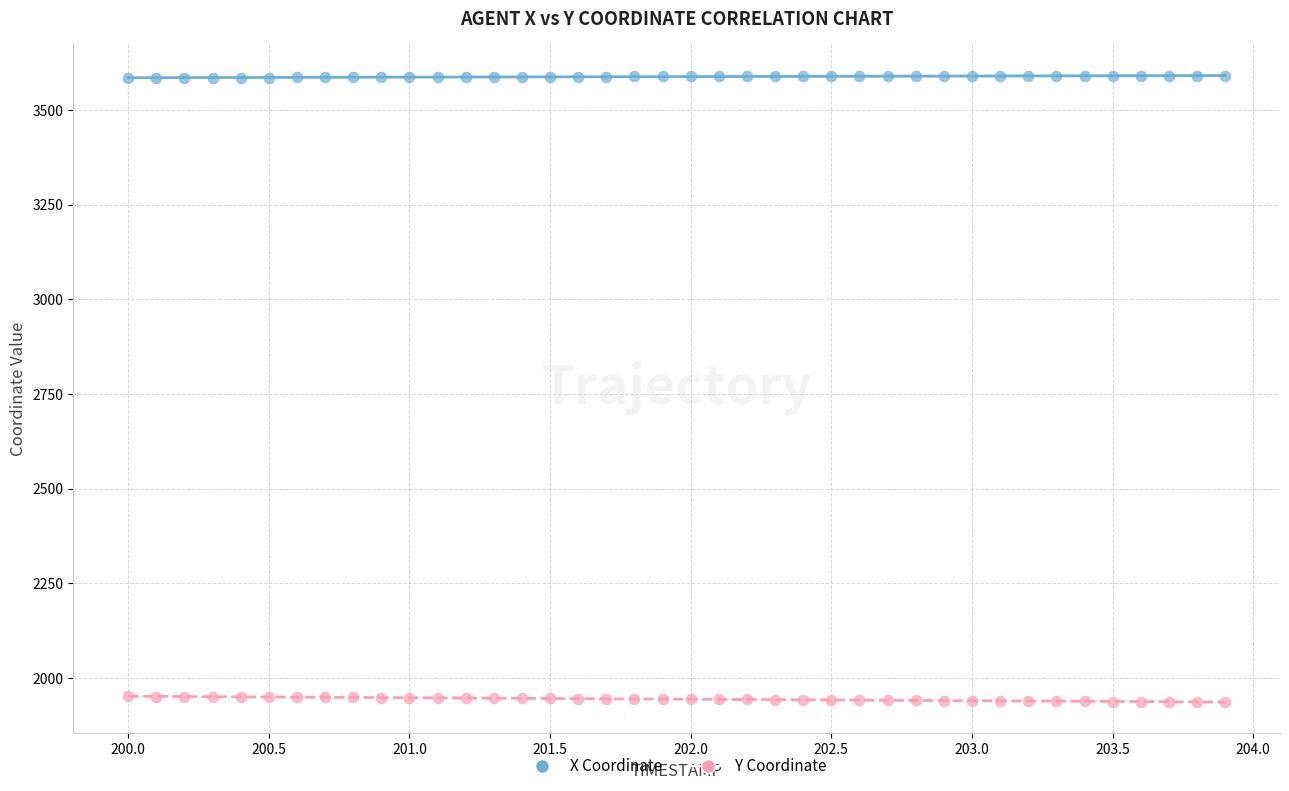

Across all data points, what is the range of Y values (max minus min)?

1653.0